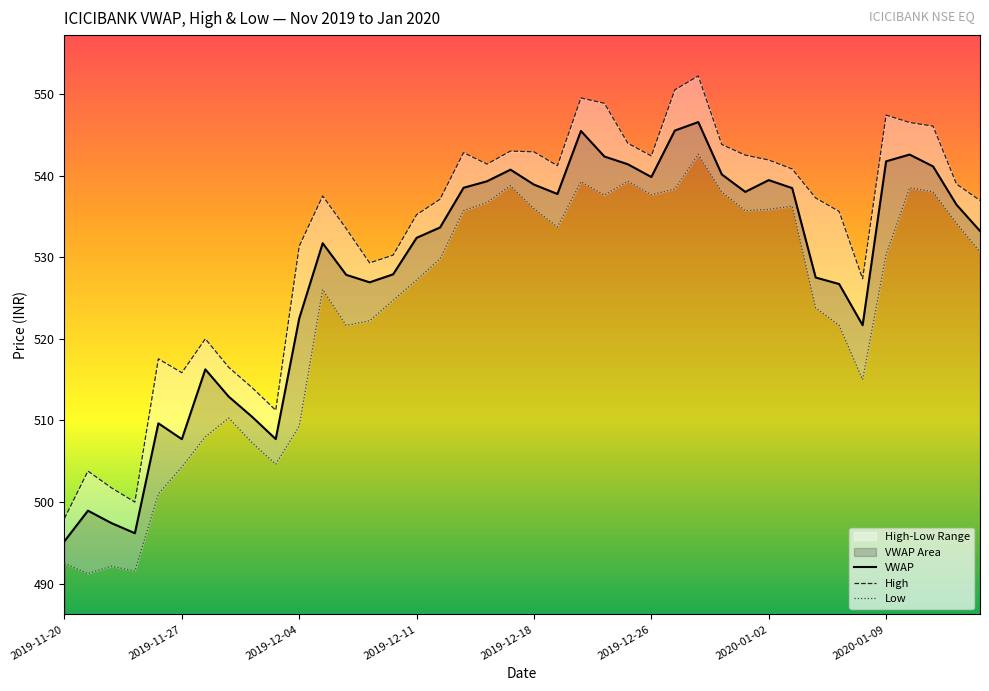

What is the lowest value of the VWAP series?

495.2